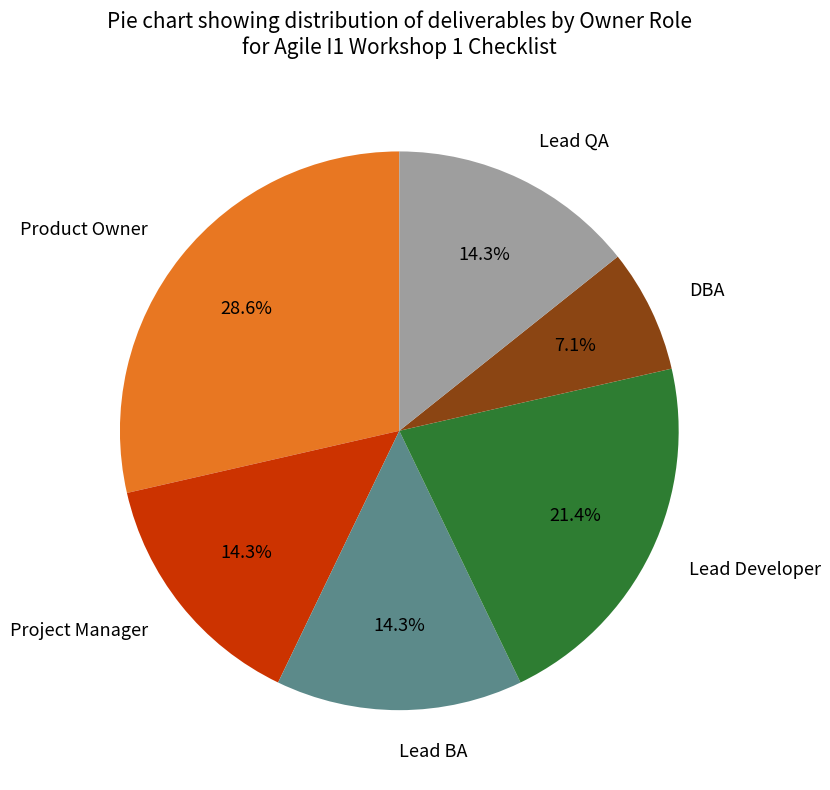

What is the ratio of the value at Lead Developer to the value at Lead QA?

1.5